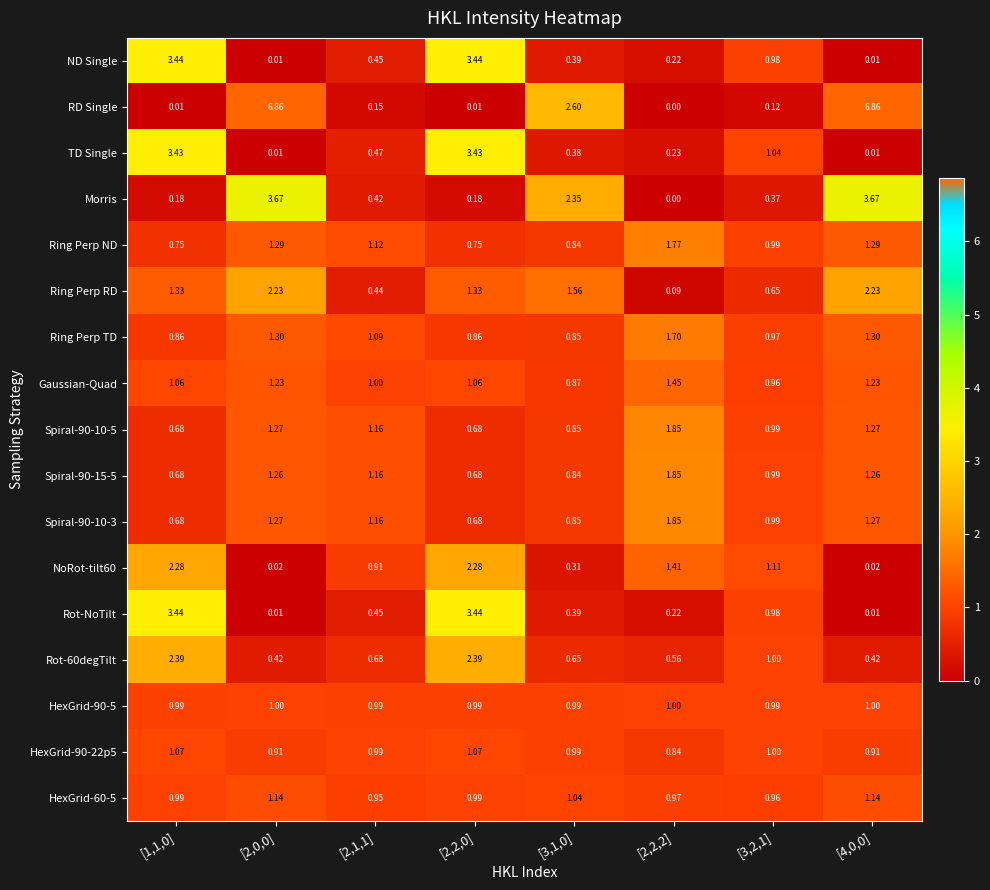

Which series changed the most between [2,0,0] and [3,1,0]?

RD Single